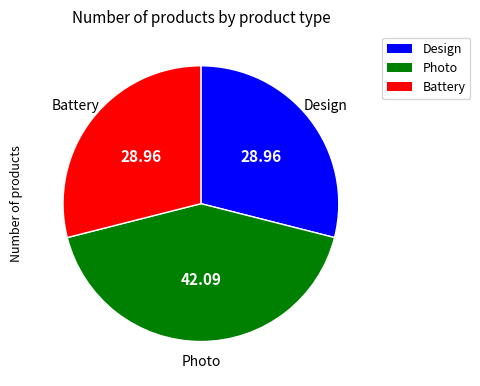

Does Design account for over 50% of the chart?

No